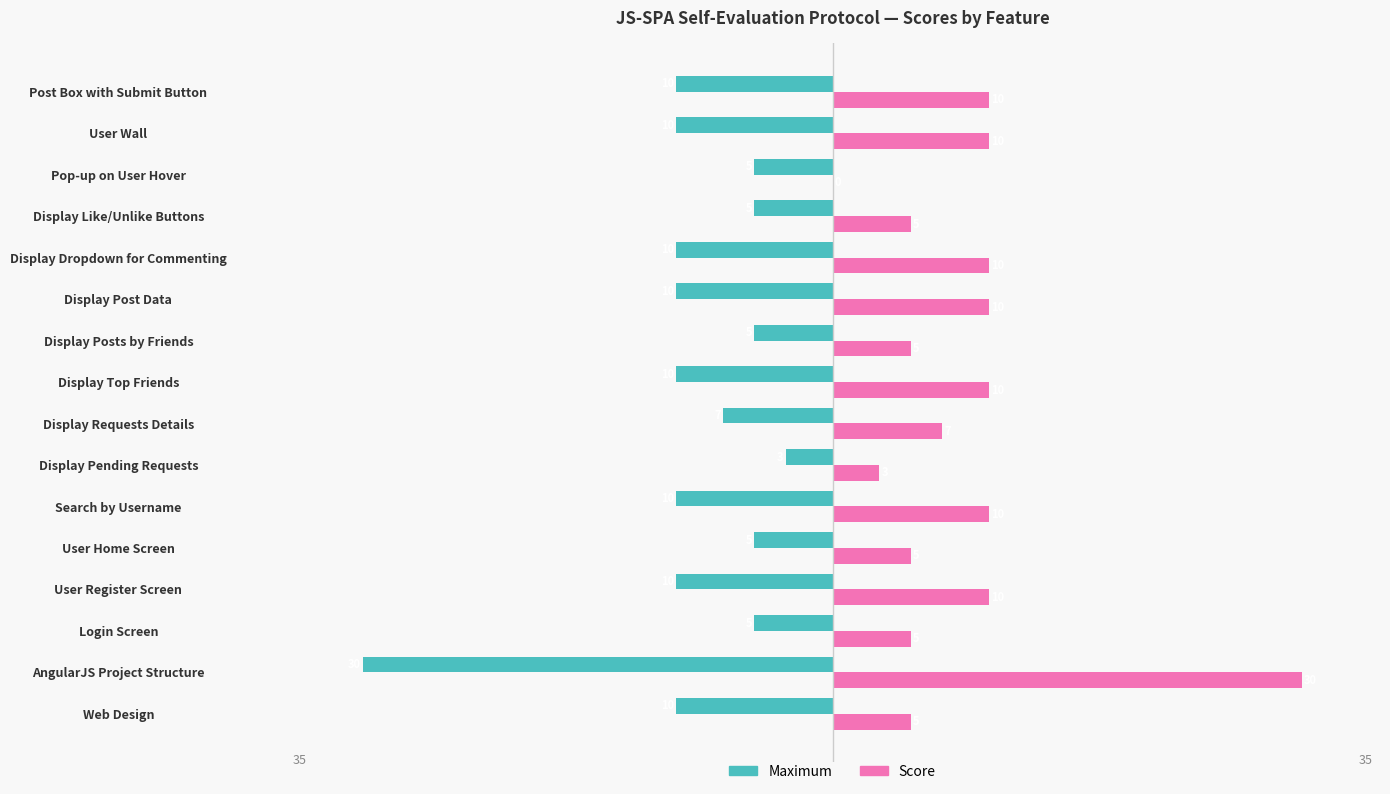

Which series has the largest total across all categories?

Score